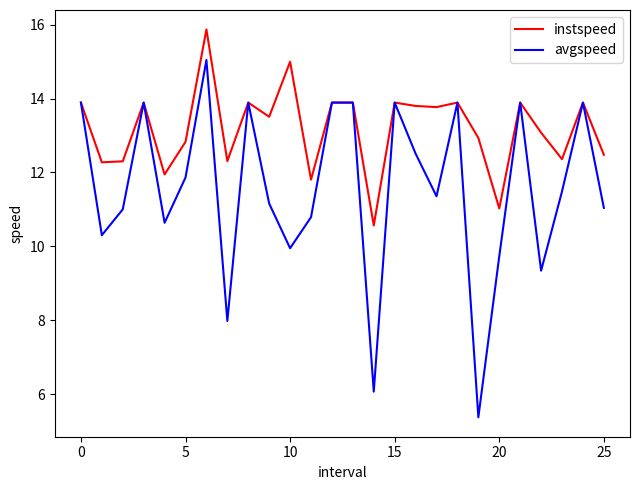

Which series has the largest range (max minus min)?

avgspeed